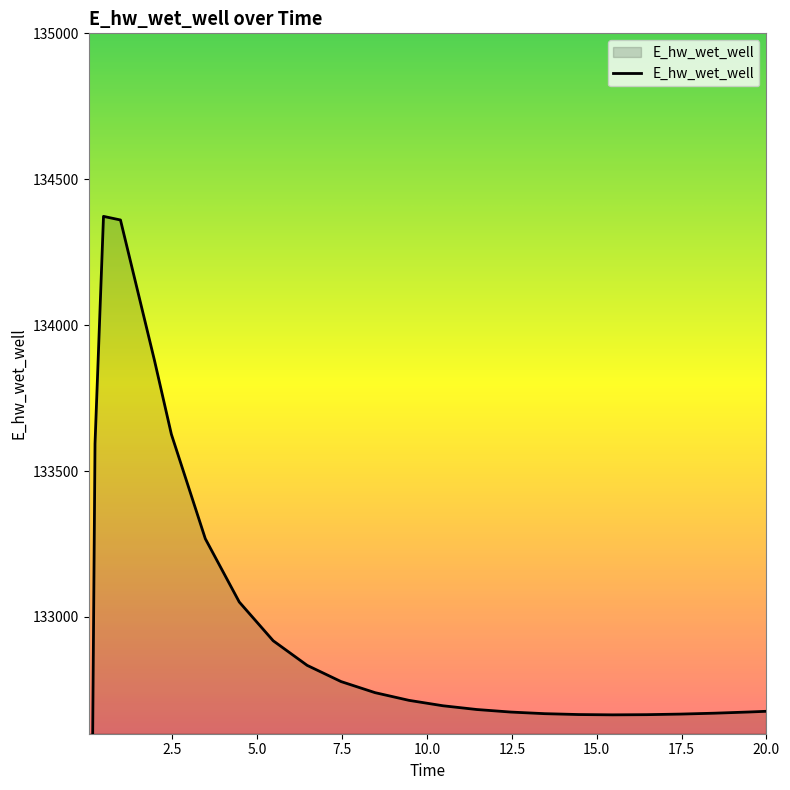

Does the chart display data point markers on the line(s)?

No